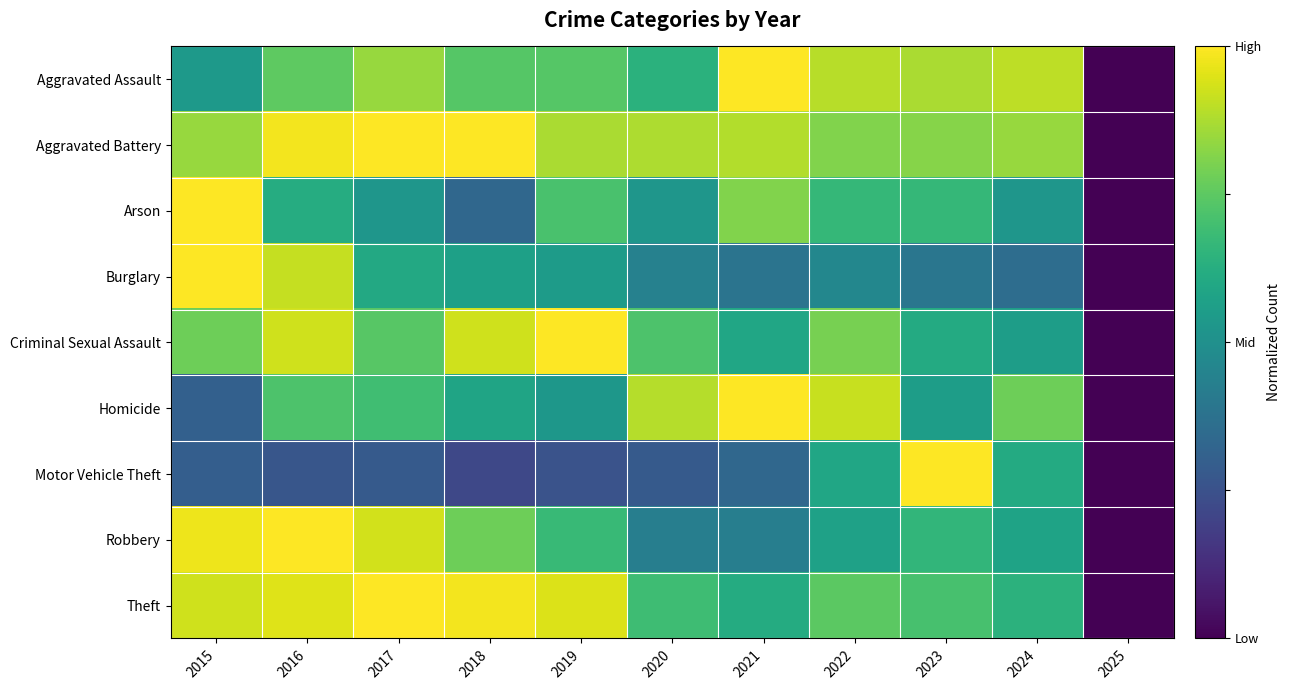

At which category does the chart reach its peak across all series?

2021